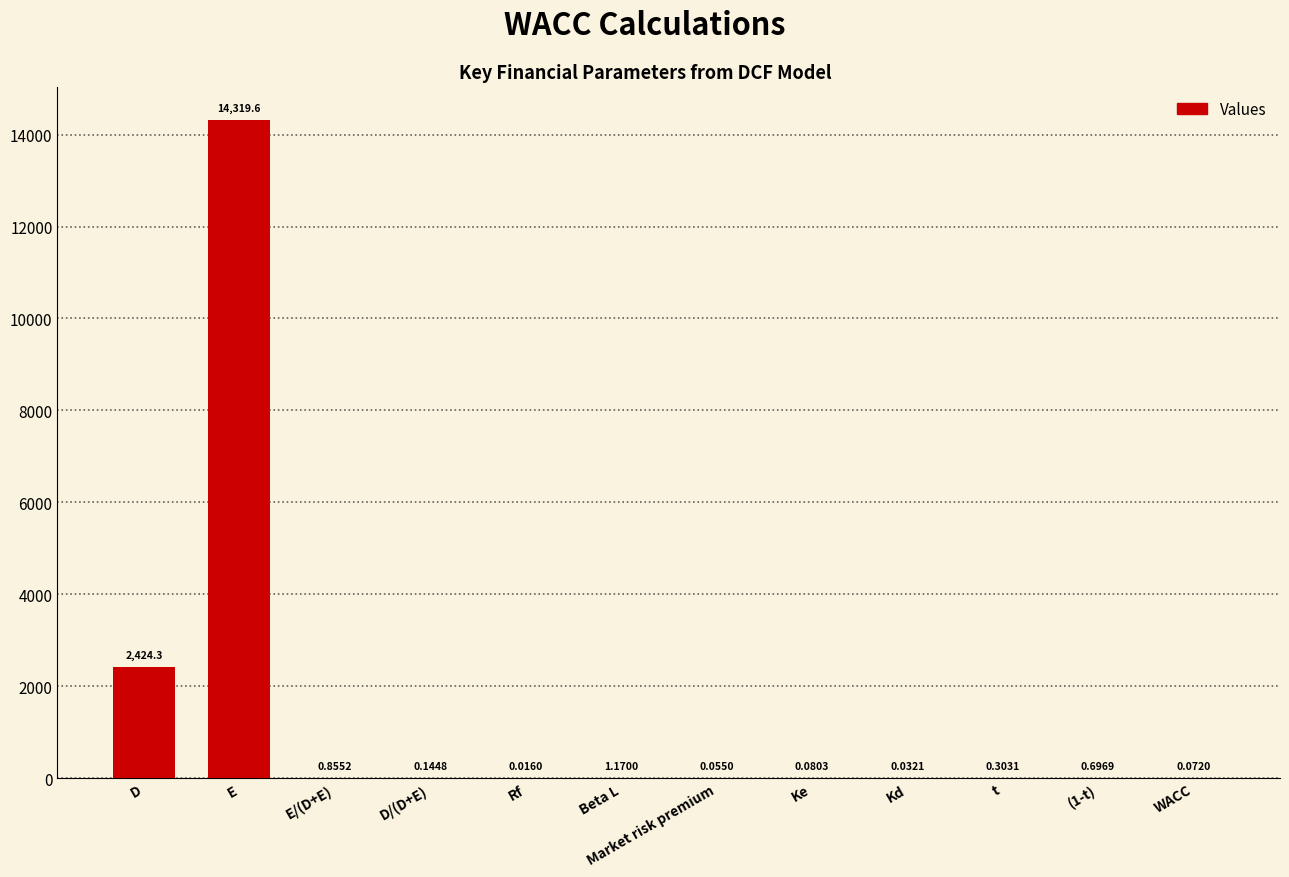

Which label corresponds to the largest value in the chart?

E